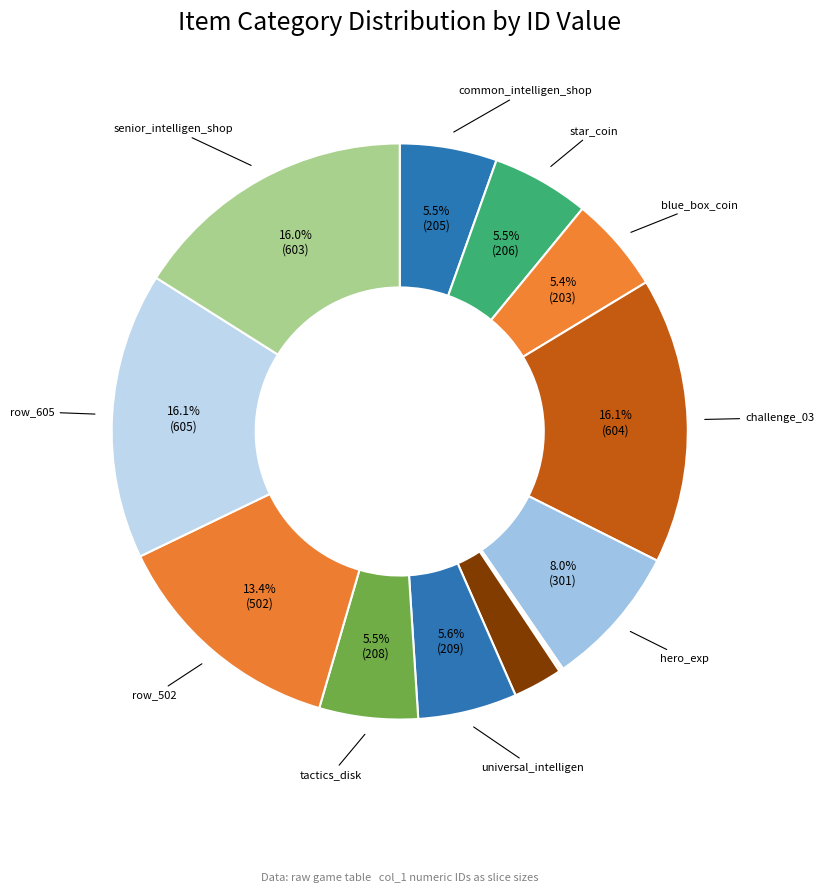

Does any single category account for the majority?

No